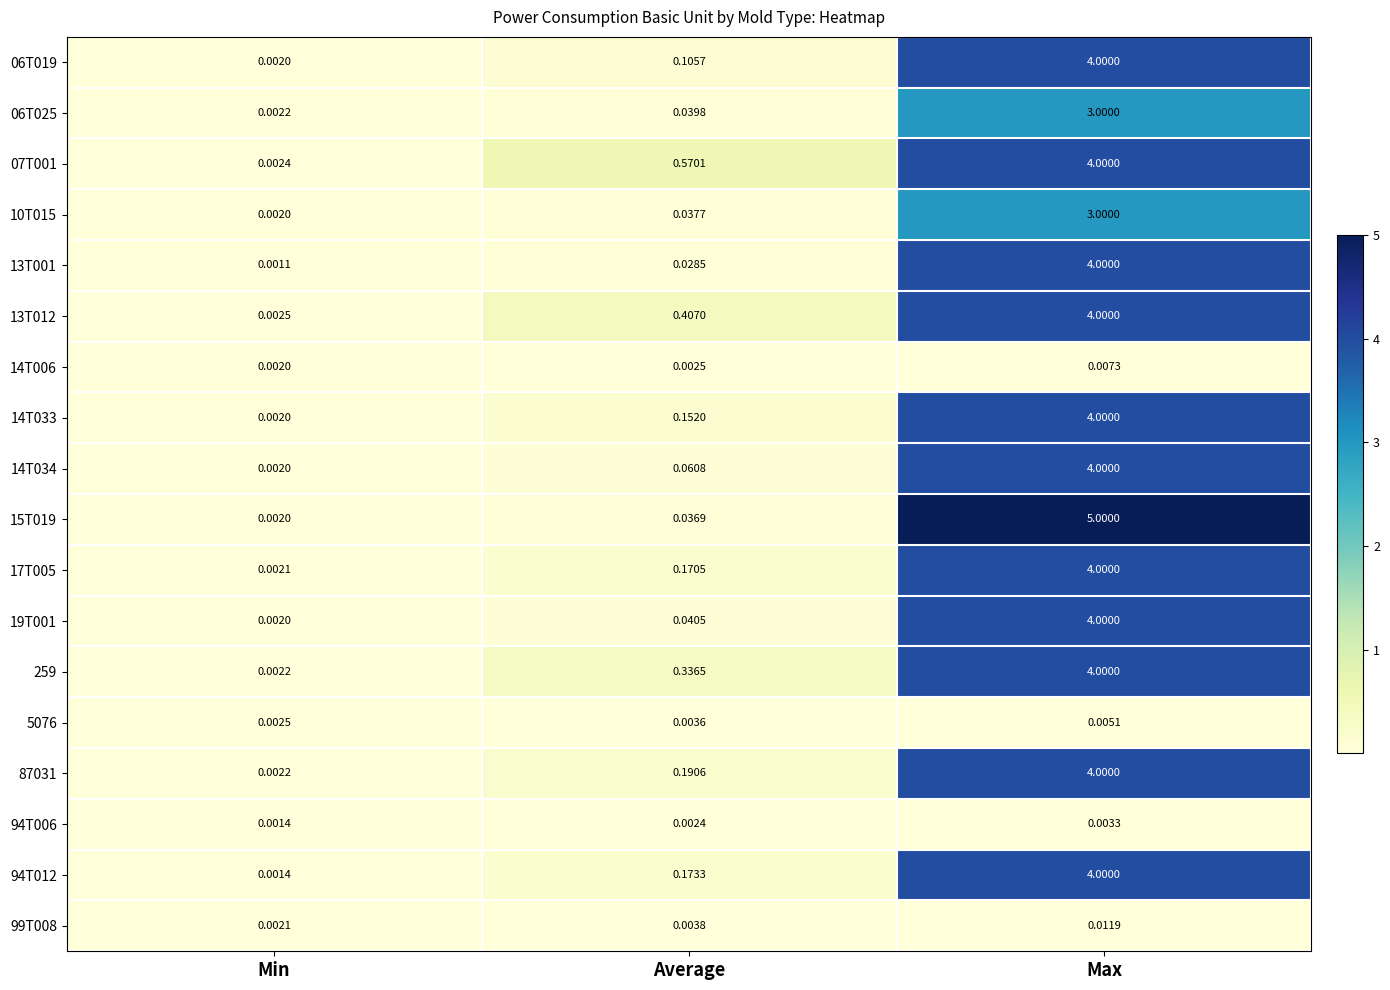

Between Average and Max, which series saw the biggest shift?

15T019